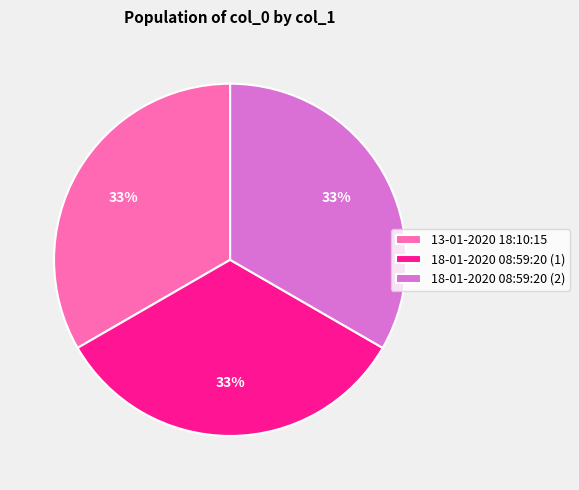

Is it true that 13-01-2020 18:10:15 is 44% of the pie?

False